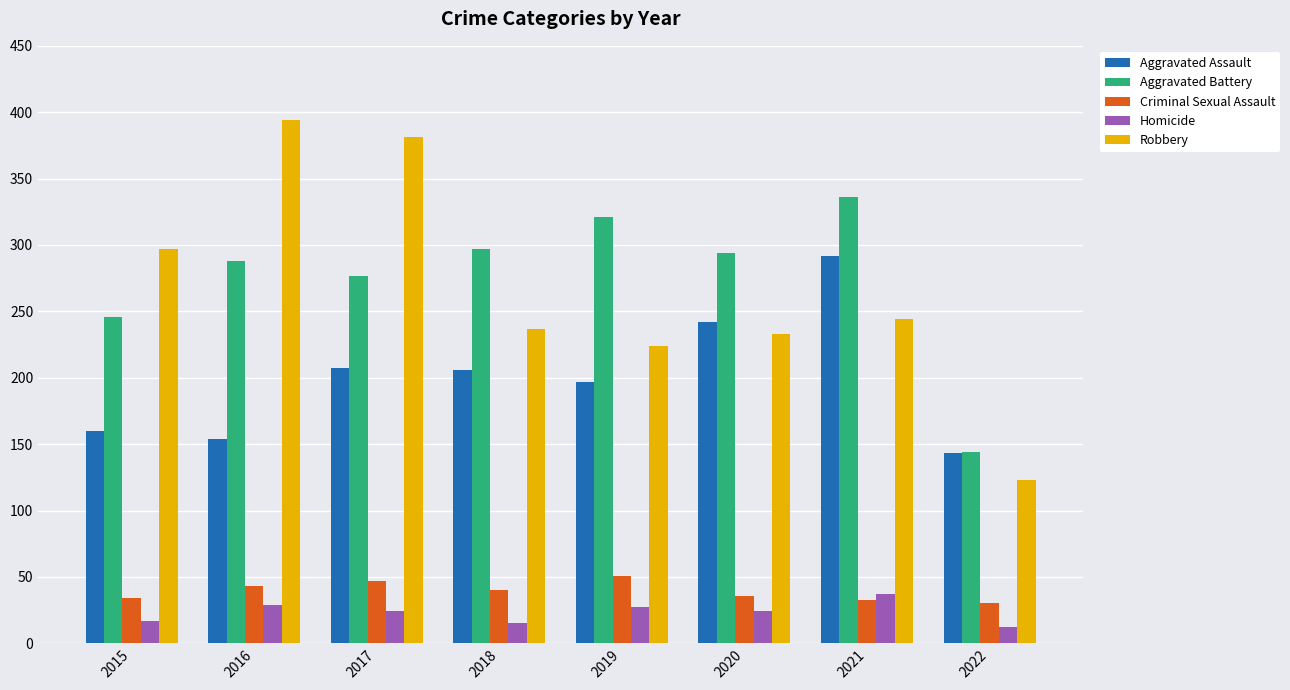

How many distinct data groups are displayed?

5